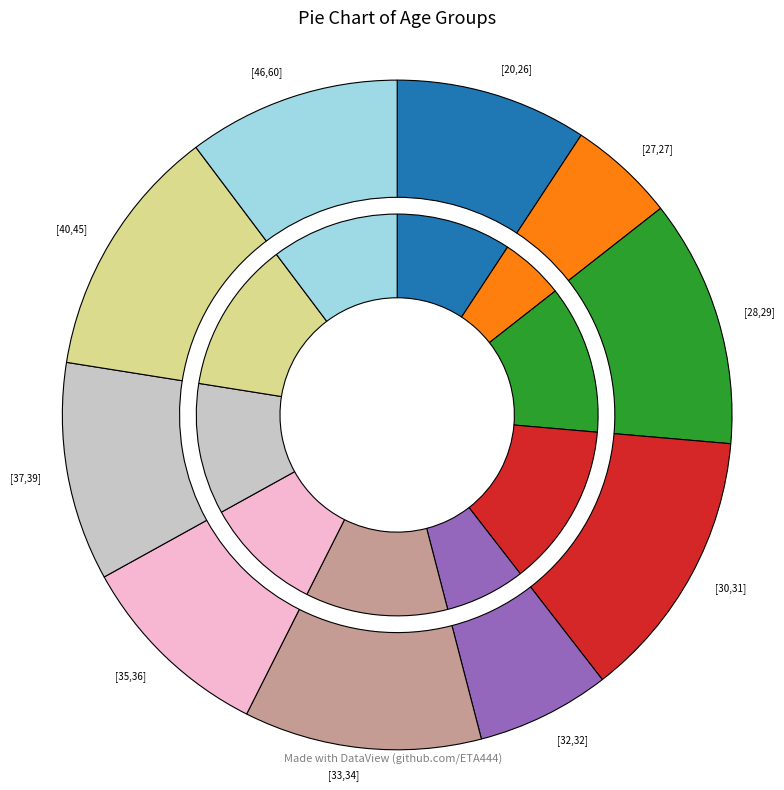

Which slice is the largest?

[30,31]